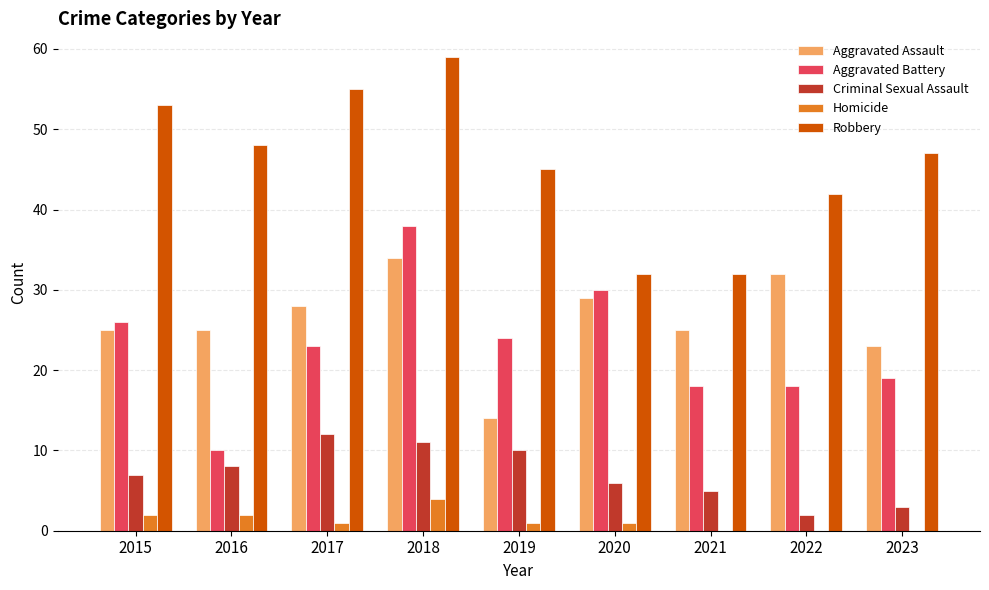

The value of Aggravated Assault at 2021 is 13. True or false?

False